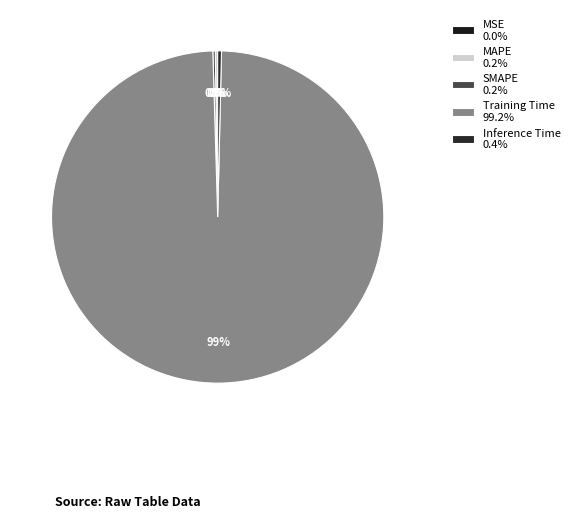

To the nearest percent, what percentage of the pie is Training Time?

99%